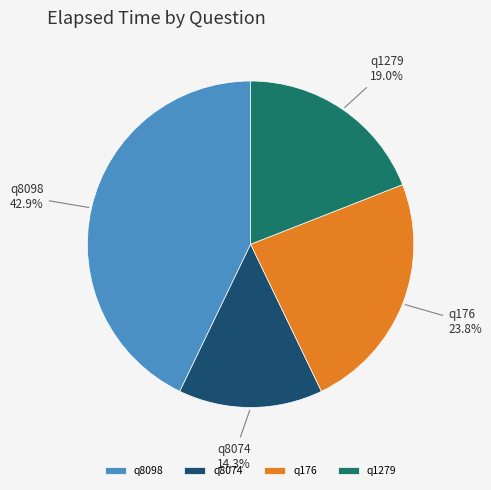

Is it true that q8098 is 43% of the pie?

True